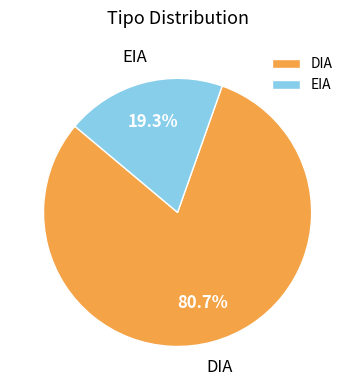

Is it true that DIA is 81% of the pie?

True